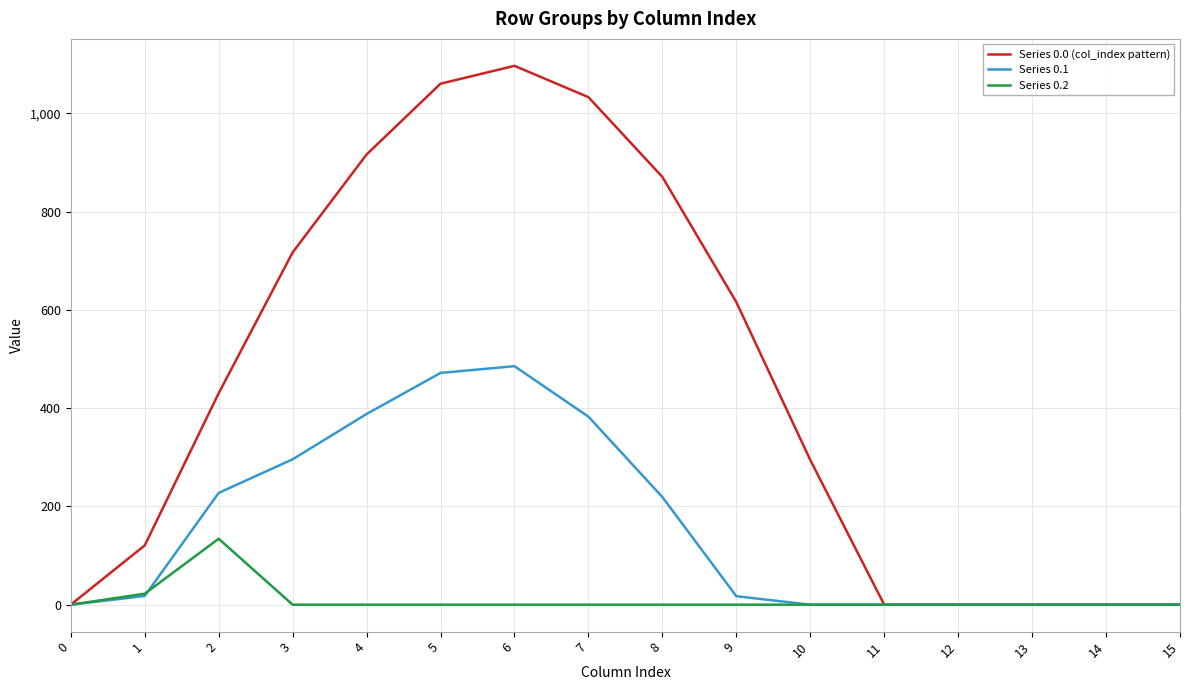

List the series in order of their peak value, lowest first.

Series 0.2, Series 0.1, Series 0.0 (col_index pattern)